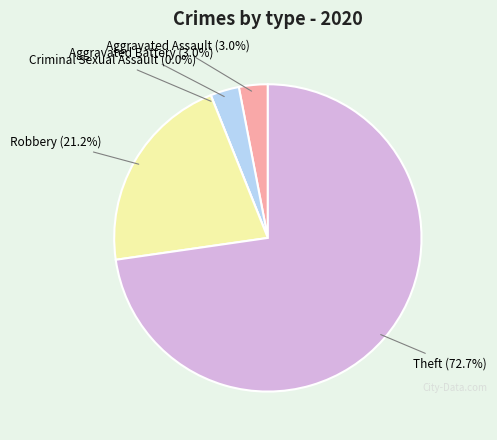

To the nearest percent, what is the average slice percentage?

20%